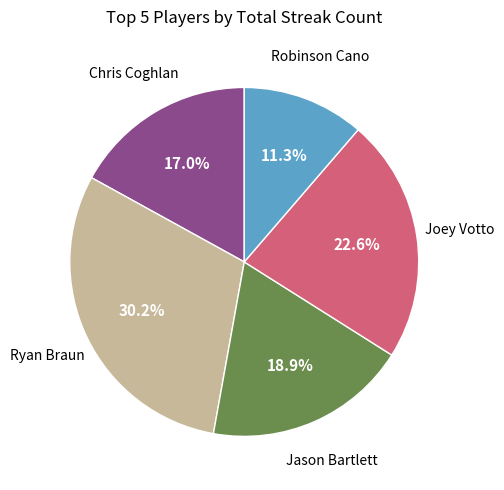

How many slices are in this pie chart?

5